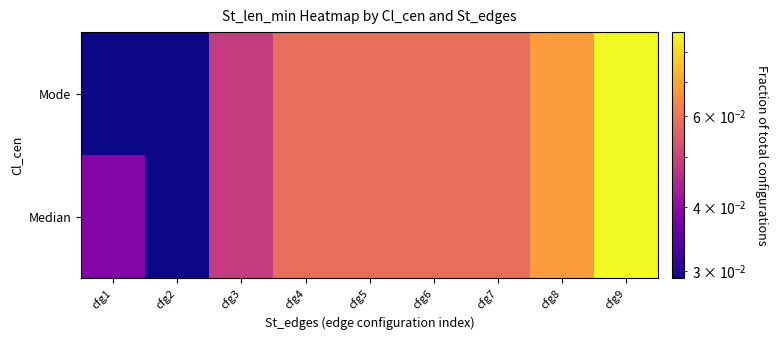

Reading right to left, extract all data points from this chart.

Median: cfg9=0.1	cfg8=0.1	cfg7=0.1	cfg6=0.1	cfg5=0.1	cfg4=0.1	cfg3=0.0	cfg2=0.0	cfg1=0.0
Mode: cfg9=0.1	cfg8=0.1	cfg7=0.1	cfg6=0.1	cfg5=0.1	cfg4=0.1	cfg3=0.0	cfg2=0.0	cfg1=0.0